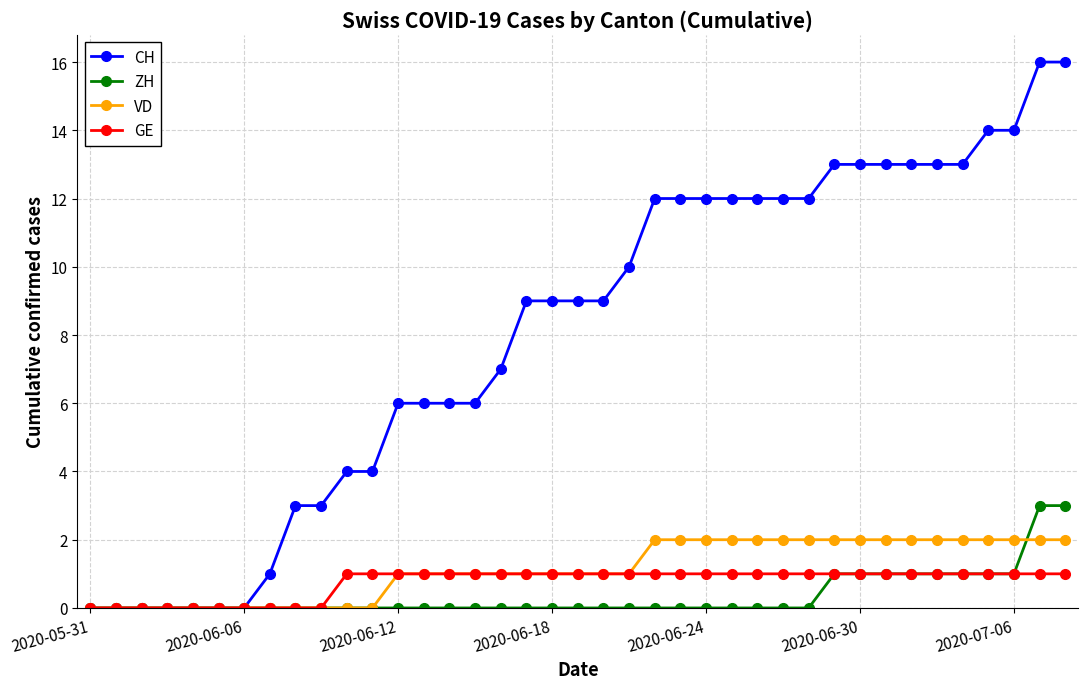

Reading left to right, list all the values displayed in this chart.

CH: 0	0	0	0	0	0	0	1	3	3	4	4	6	6	6	6	7	9	9	9	9	10	12	12	12	12	12	12	12	13	13	13	13	13	13	14	14	16	16
ZH: 0	0	0	0	0	0	0	0	0	0	0	0	0	0	0	0	0	0	0	0	0	0	0	0	0	0	0	0	0	1	1	1	1	1	1	1	1	3	3
VD: 0	0	0	0	0	0	0	0	0	0	0	0	1	1	1	1	1	1	1	1	1	1	2	2	2	2	2	2	2	2	2	2	2	2	2	2	2	2	2
GE: 0	0	0	0	0	0	0	0	0	0	1	1	1	1	1	1	1	1	1	1	1	1	1	1	1	1	1	1	1	1	1	1	1	1	1	1	1	1	1